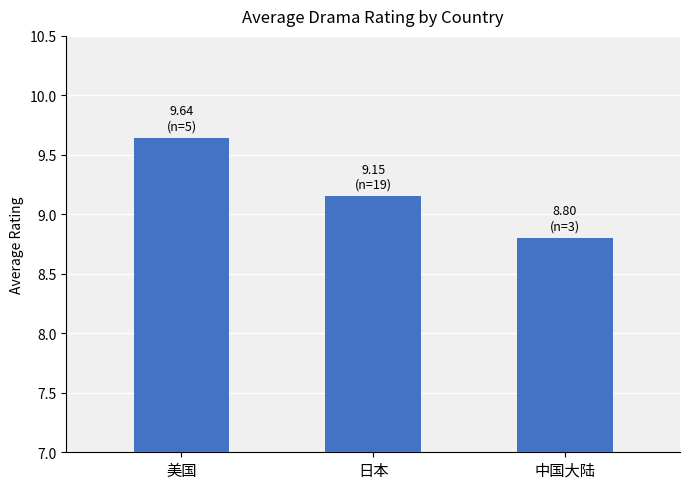

Count the number of values greater than 9.

2